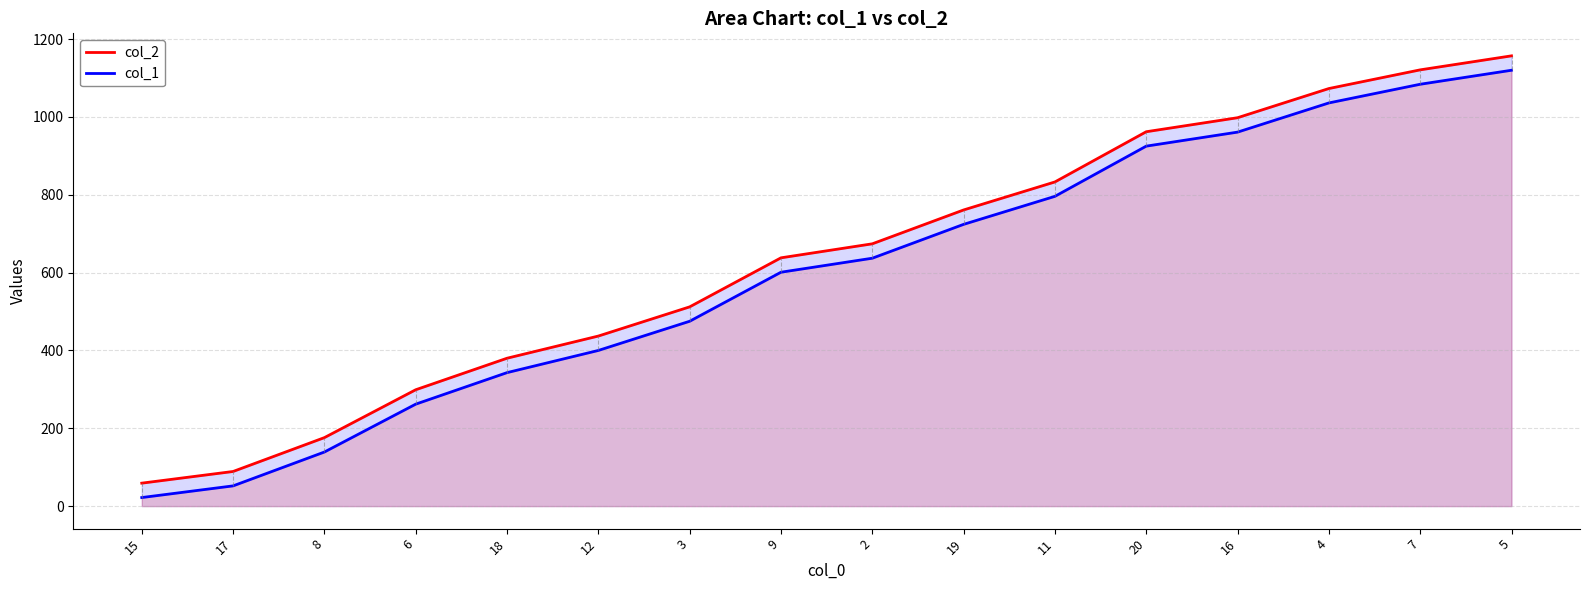

What is the lowest value of the col_1 series?

22